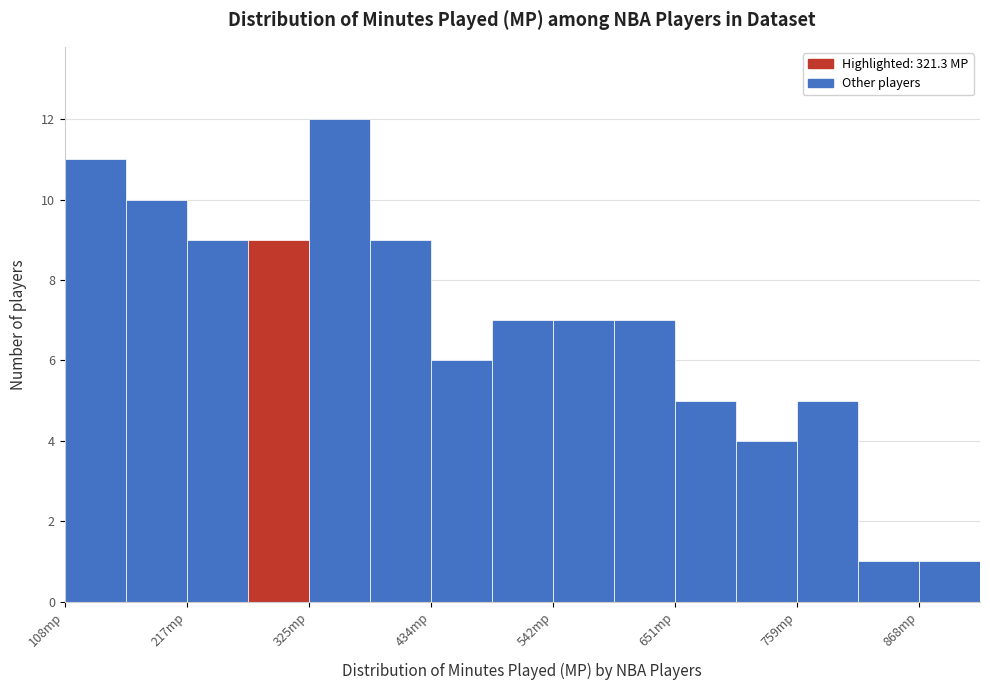

Around what value on the x-axis is the tallest bar? Give the approximate position of its centre, as read against the axis.

360